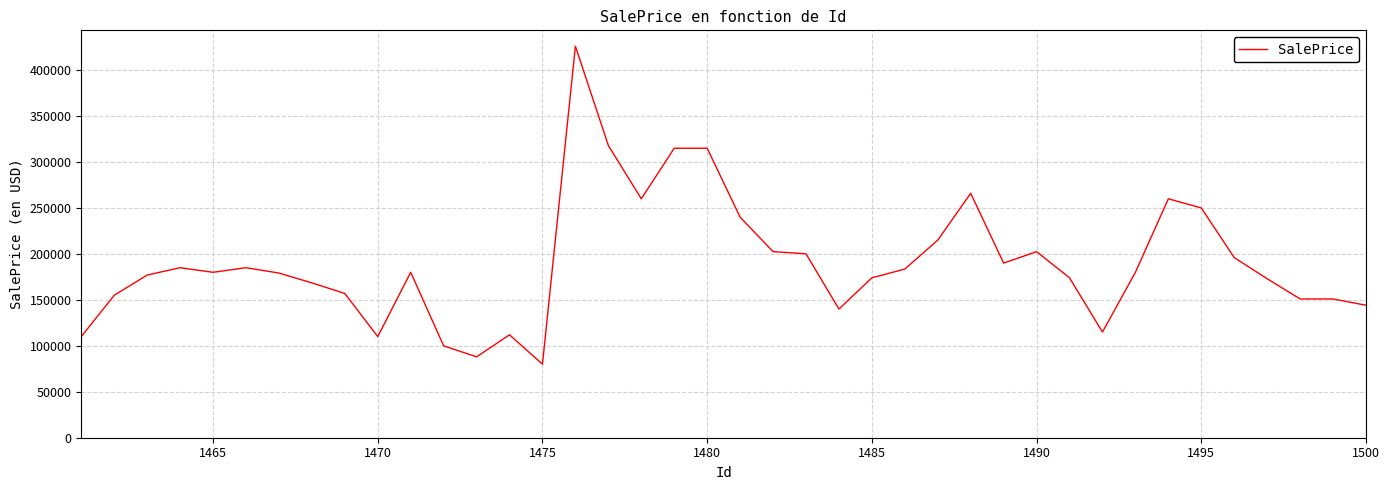

What is the difference between the maximum and minimum values?

346000